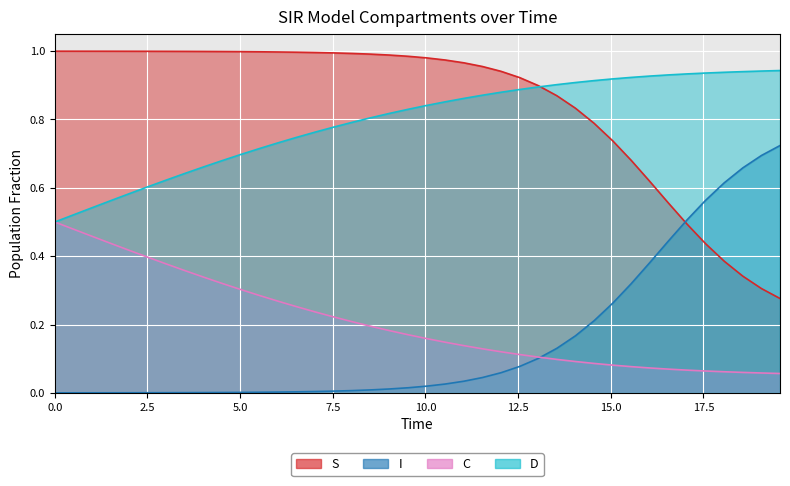

How many lines are shown in the chart?

4